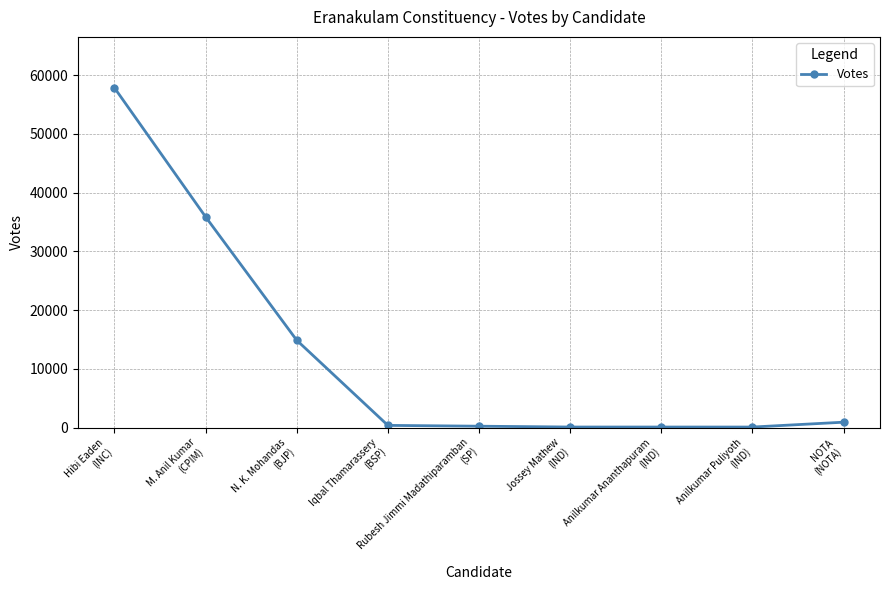

Between M. Anil Kumar
(CPIM) and Rubesh Jimmi Madathiparamban
(SP), which is larger?

M. Anil Kumar
(CPIM)